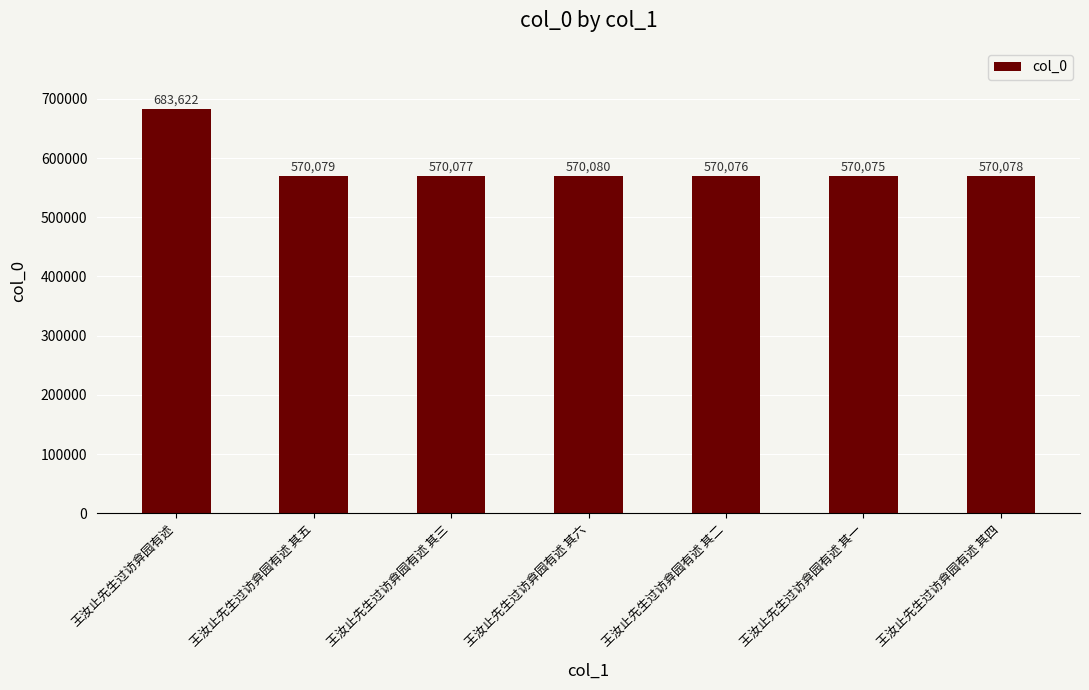

What is the change in value from 王汝止先生过访弇园有述 to 王汝止先生过访弇园有述 其三?

-113545